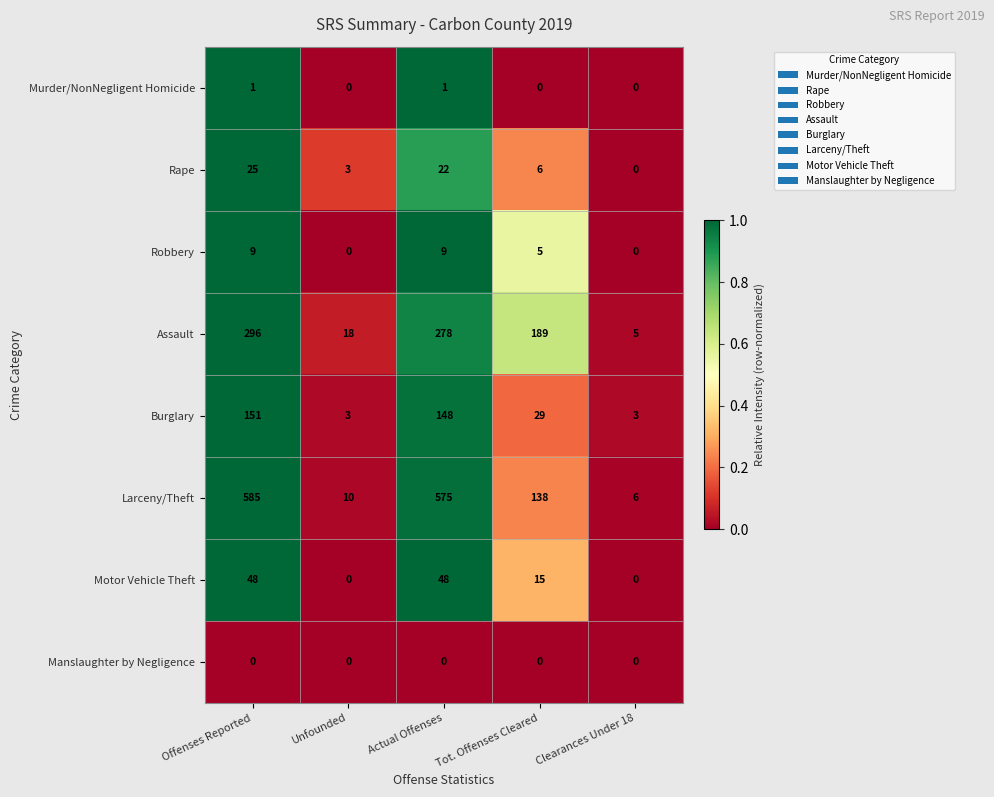

At which category is the sum across all series the highest?

Offenses Reported